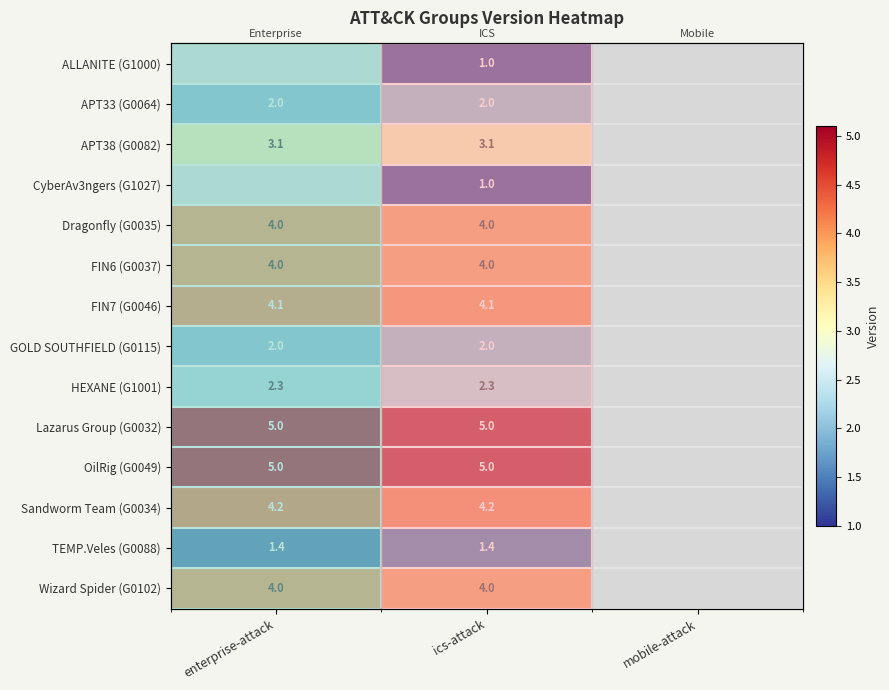

Is it true that Sandworm Team (G0034) equals 4.2 at ics-attack?

True